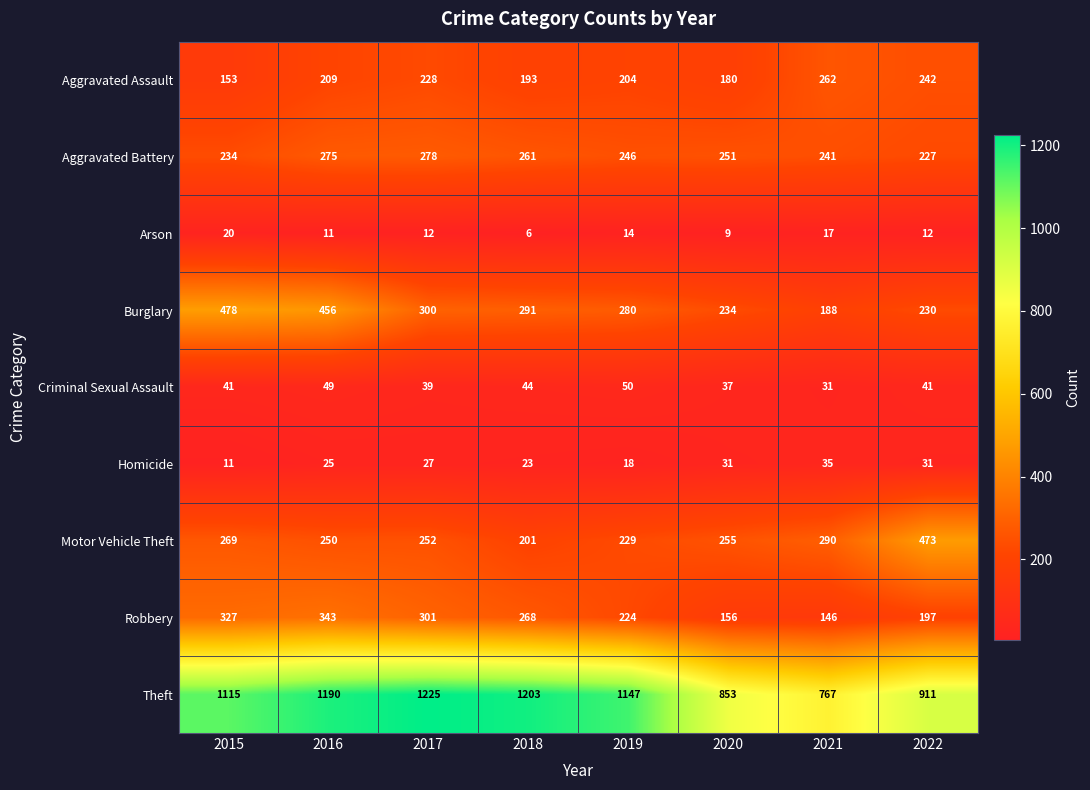

The Theft series shows 1553 at 2019. True or false?

False